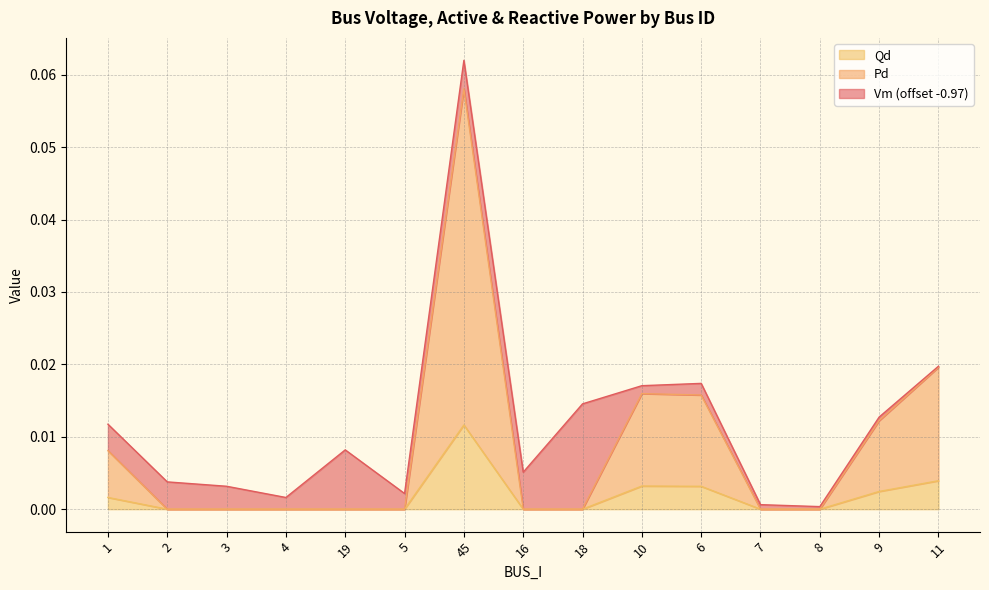

Where is Pd nearest to the value 0?

2